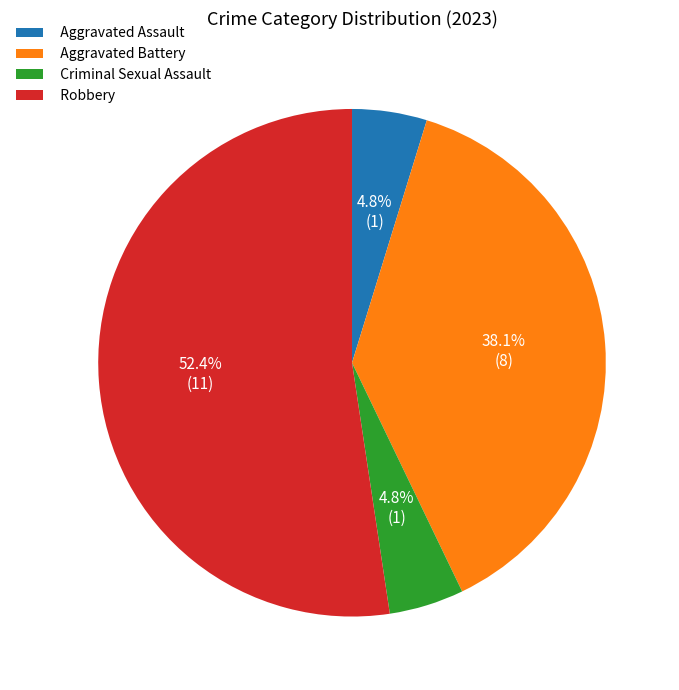

To the nearest percent, what is the average slice percentage?

25%